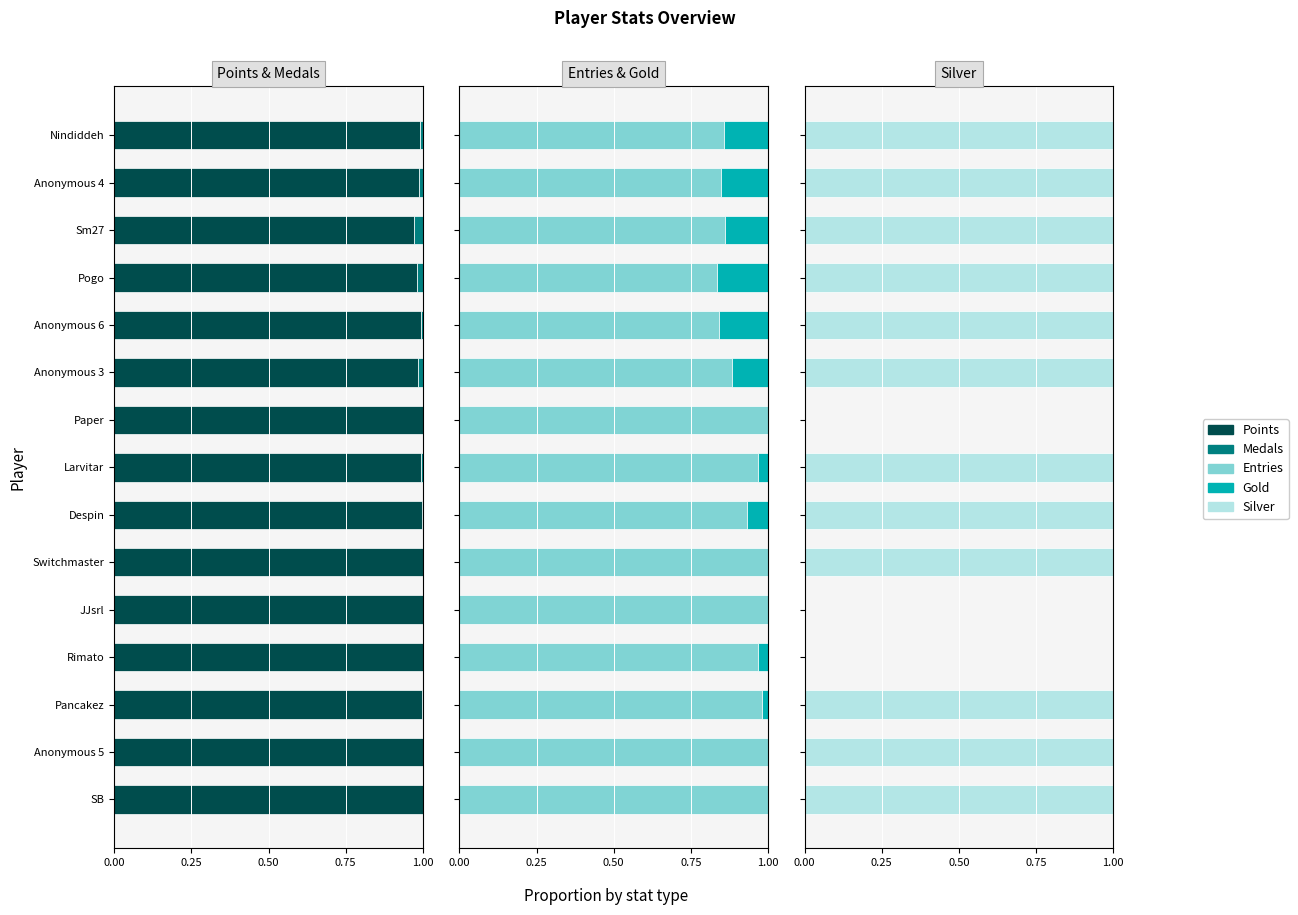

What is the total value across all series at Anonymous 3?

3.0